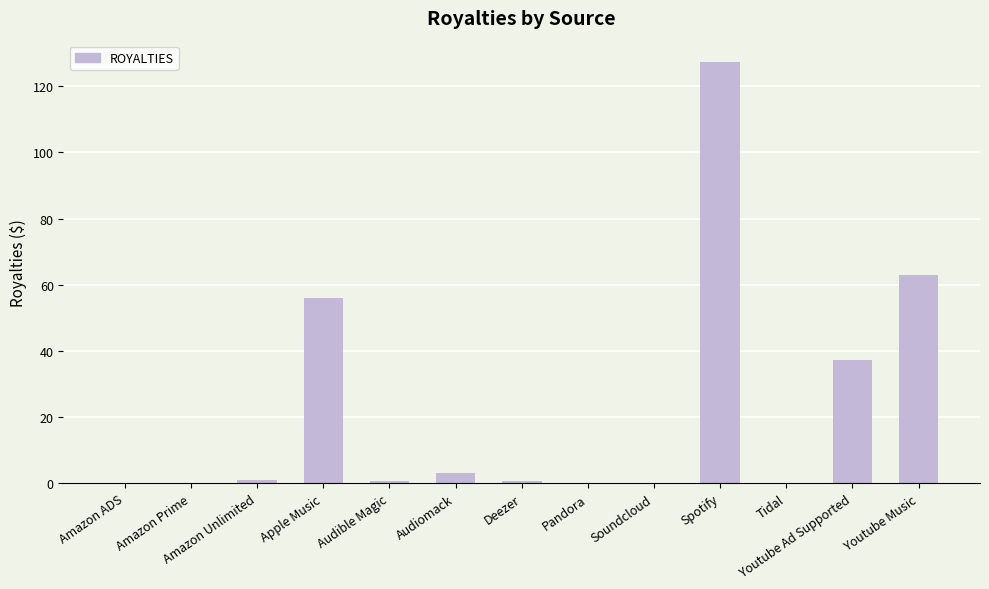

Is it true that the value at Youtube Ad Supported is 7.9?

False